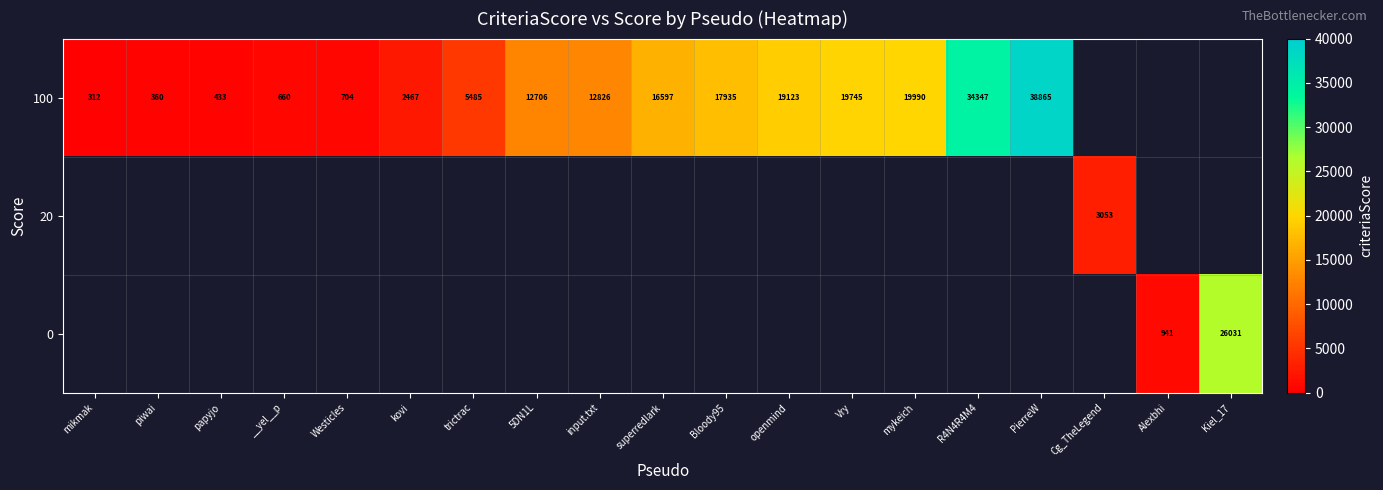

At how many categories does at least one series exceed 5762?

10